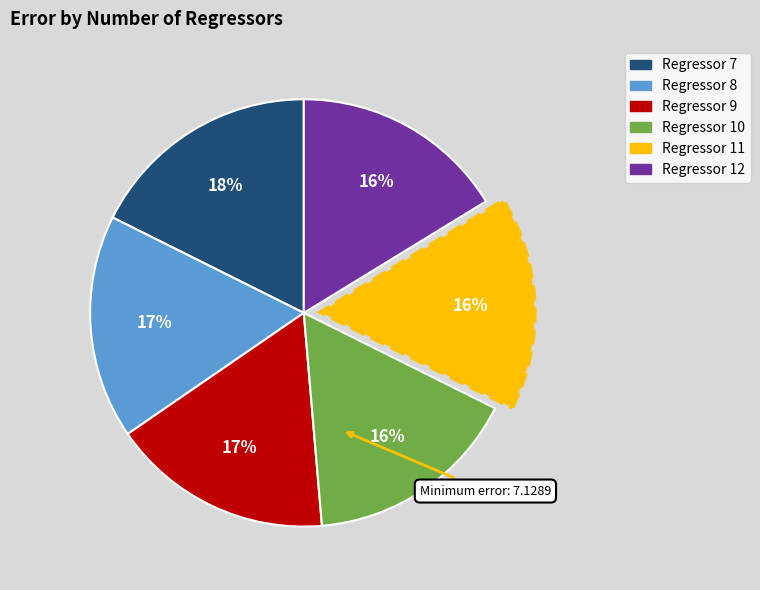

To the nearest percent, what is the average slice percentage?

17%